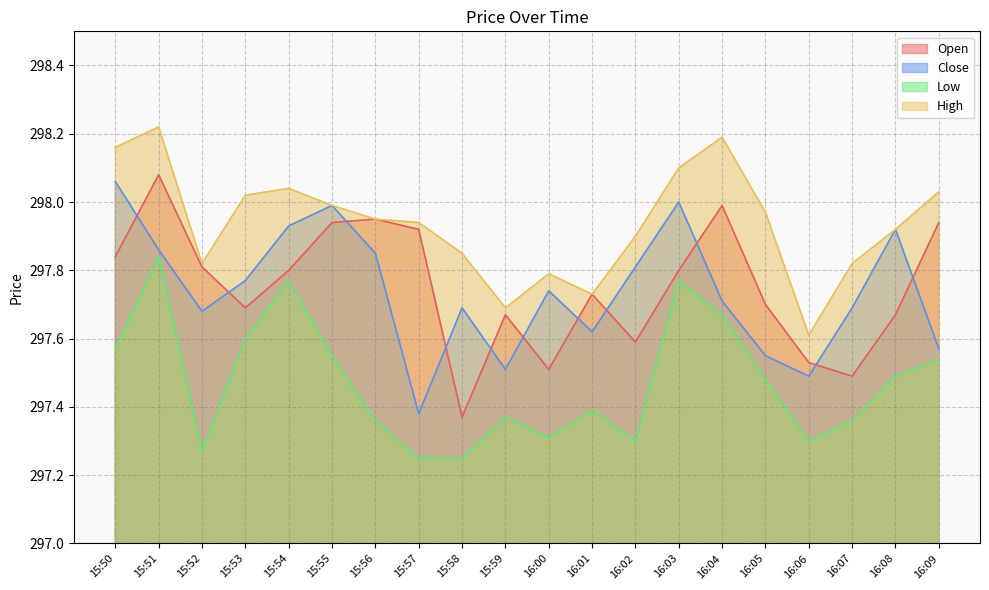

Reading left to right, extract all data points from this chart.

Open: 297.8	298.1	297.8	297.7	297.8	297.9	297.9	297.9	297.4	297.7	297.5	297.7	297.6	297.8	298.0	297.7	297.5	297.5	297.7	297.9
Close: 298.1	297.9	297.7	297.8	297.9	298.0	297.9	297.4	297.7	297.5	297.7	297.6	297.8	298.0	297.7	297.6	297.5	297.7	297.9	297.6
Low: 297.6	297.8	297.3	297.6	297.8	297.6	297.4	297.2	297.2	297.4	297.3	297.4	297.3	297.8	297.7	297.5	297.3	297.4	297.5	297.5
High: 298.2	298.2	297.8	298.0	298.0	298.0	297.9	297.9	297.9	297.7	297.8	297.7	297.9	298.1	298.2	298.0	297.6	297.8	297.9	298.0